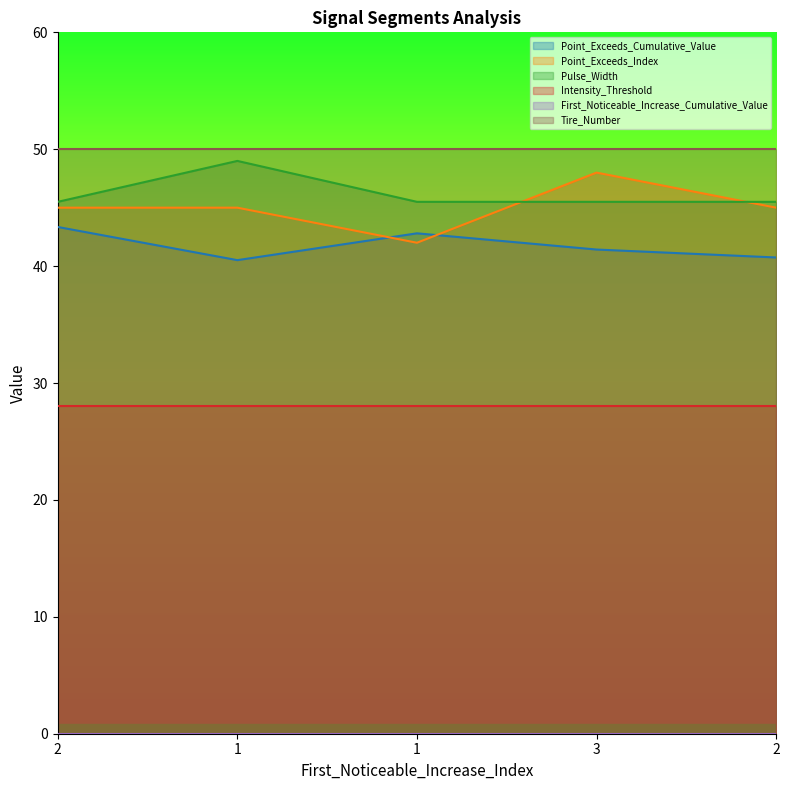

The value of Point_Exceeds_Cumulative_Value at 2 is 61.8. True or false?

False